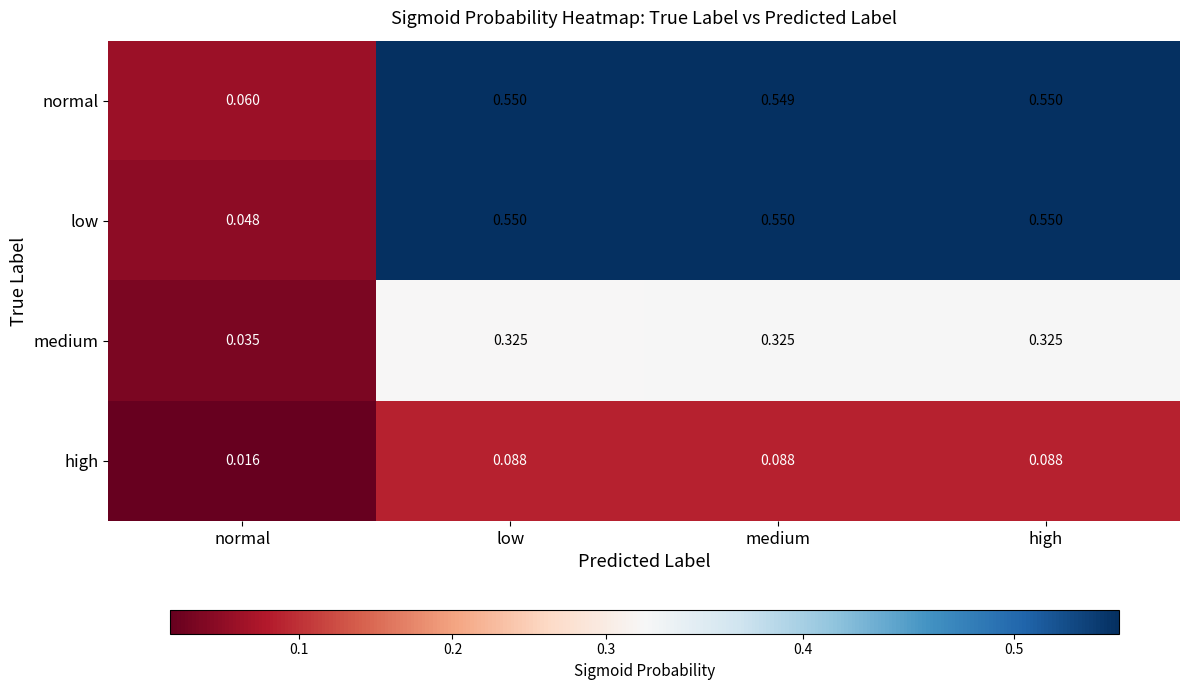

Which series has the largest range (max minus min)?

low